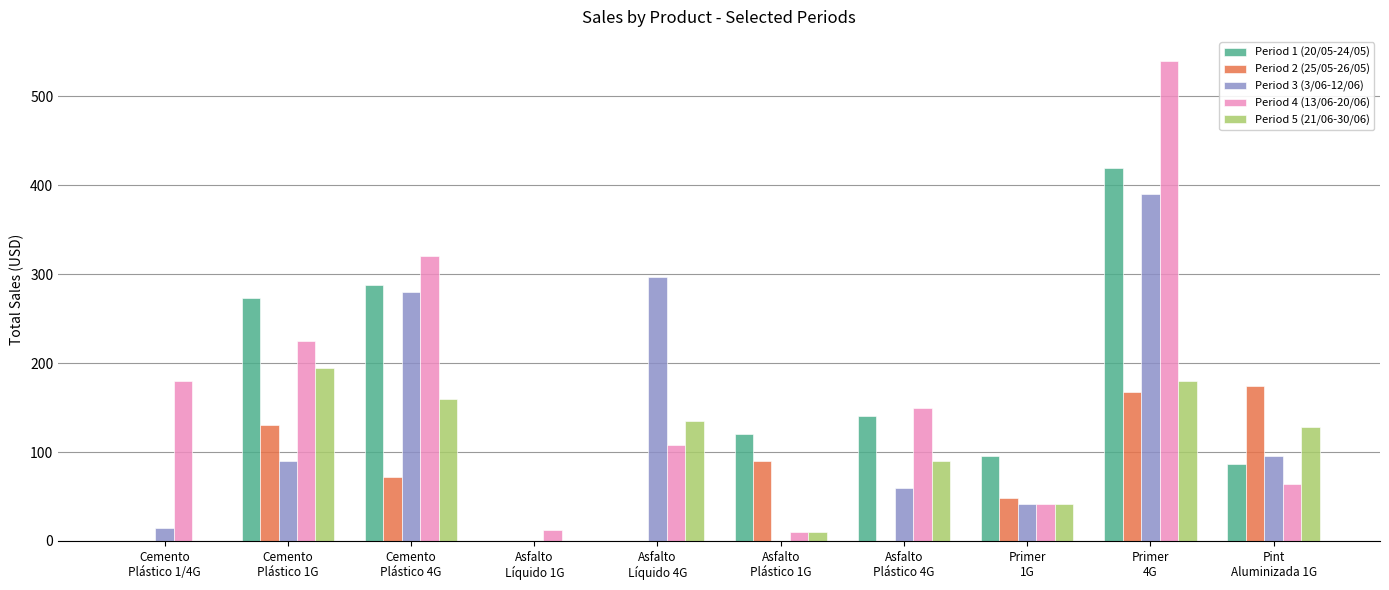

Which series has the largest total across all categories?

Period 4 (13/06-20/06)